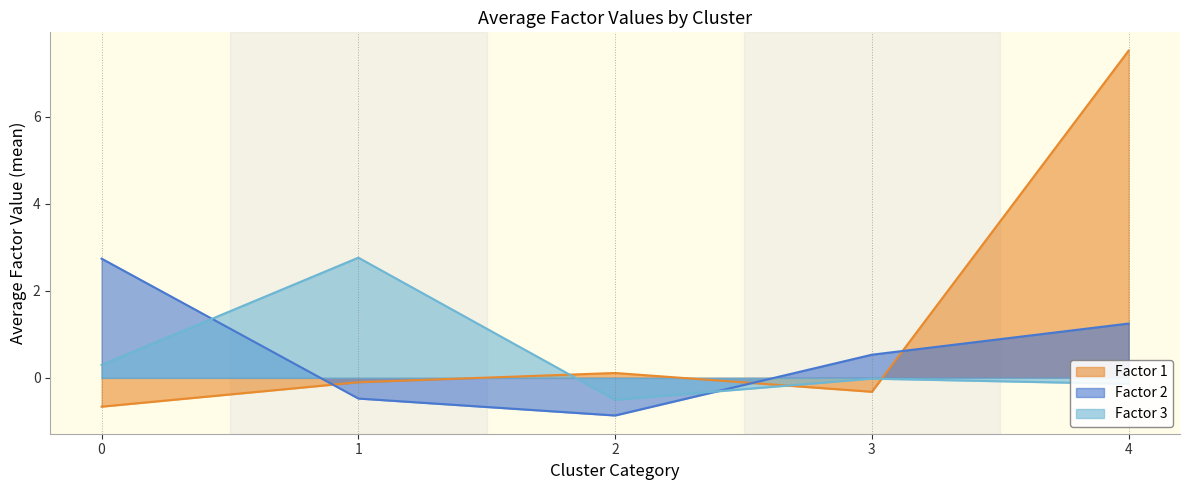

The Factor 2 series shows -1.3 at 2. True or false?

False